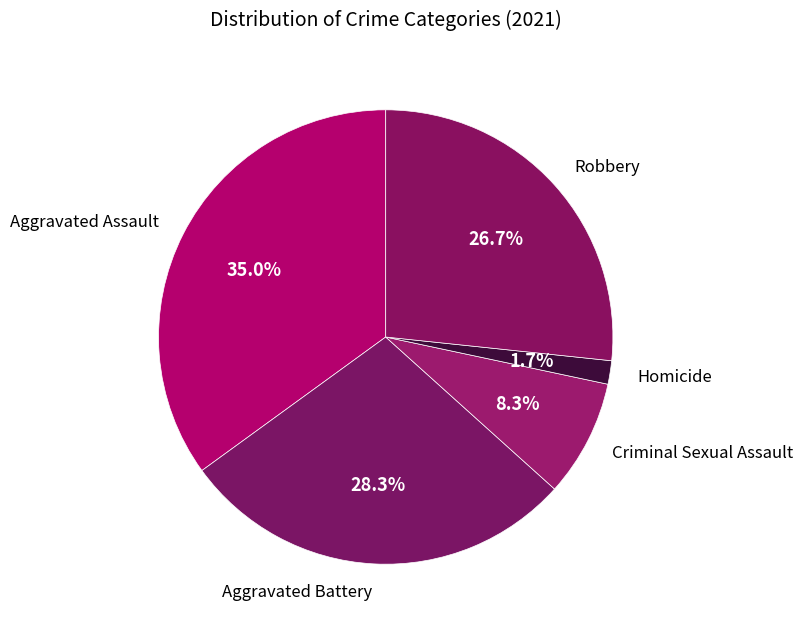

To the nearest percent, what portion does Criminal Sexual Assault represent?

8%